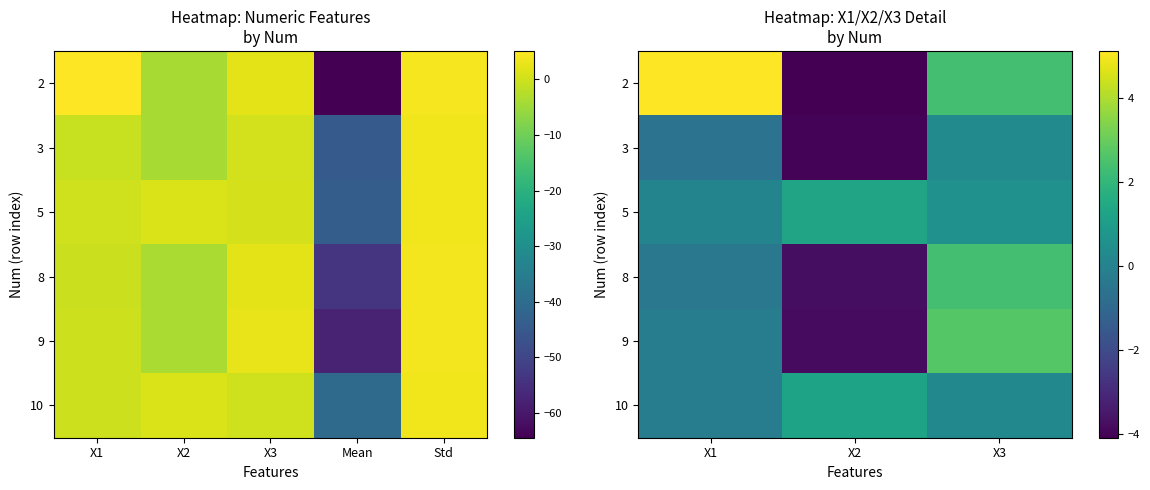

What is the total value across all series at X2?

-13.1